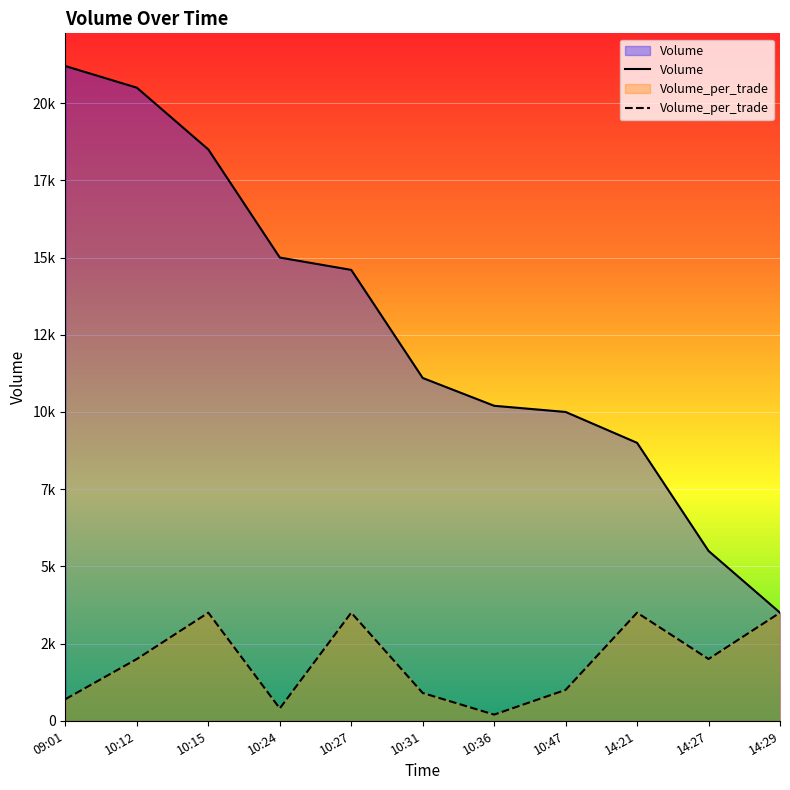

True or false: Volume_per_trade and Volume intersect in this chart.

False